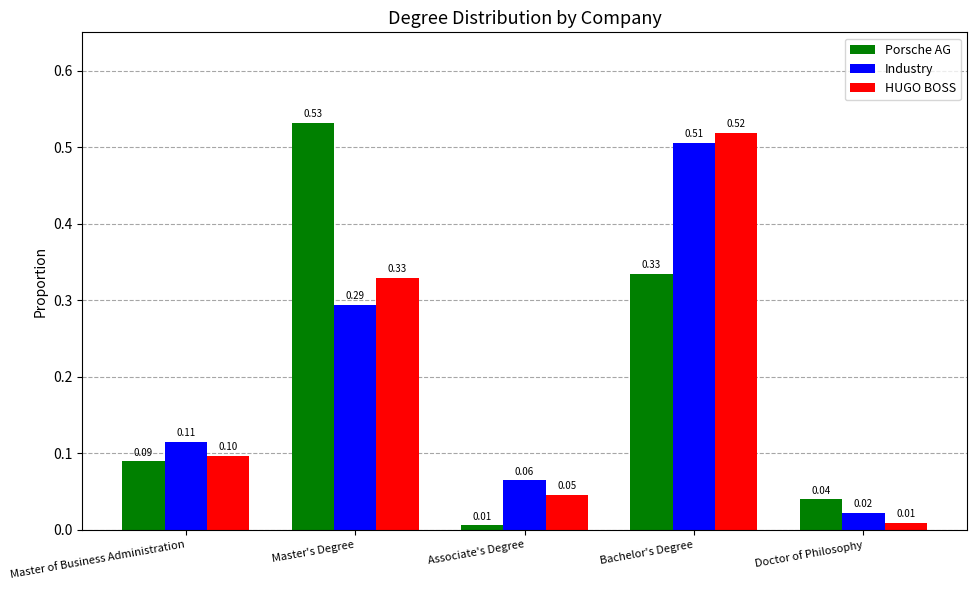

What is the total value across all series at Doctor of Philosophy?

0.1